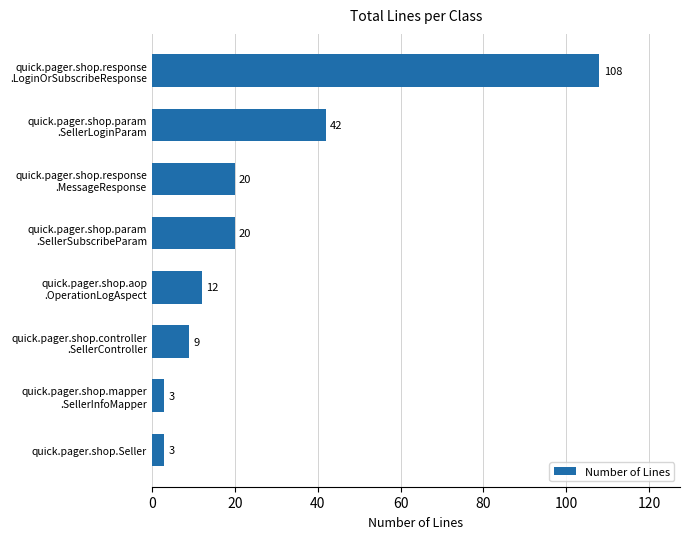

What is the difference between the maximum and minimum values?

105